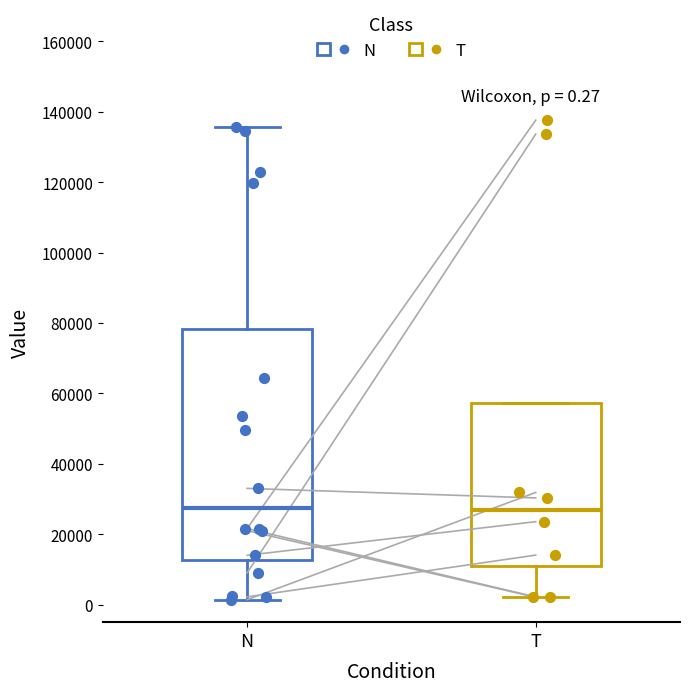

Comparing the boxes themselves (not the whiskers), which one is the tallest?

N